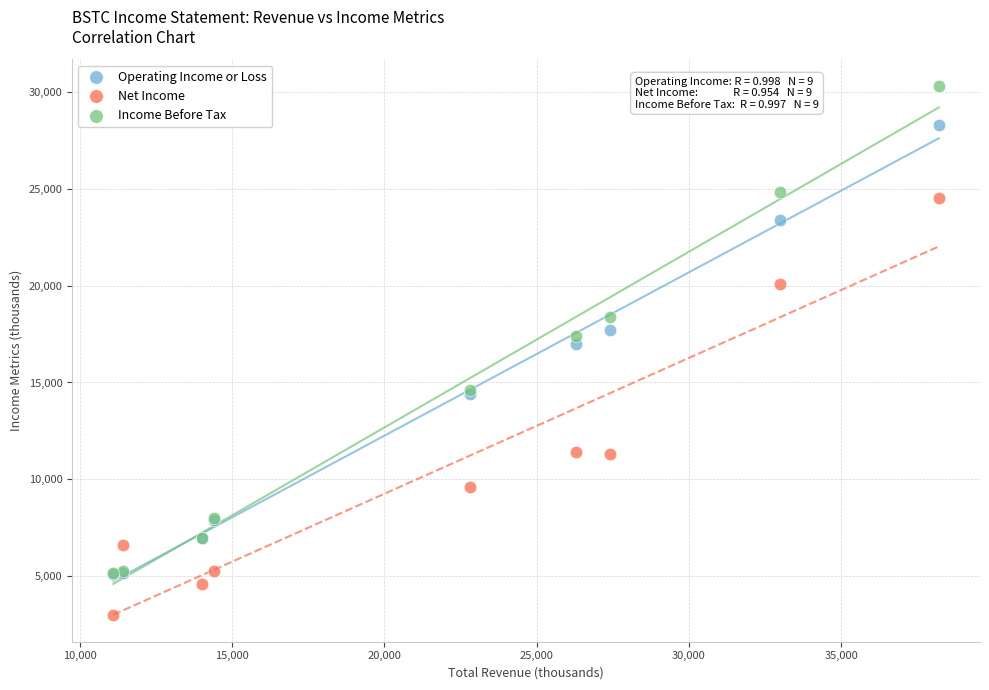

What are all the series names shown in the legend?

Operating Income or Loss, Net Income, Income Before Tax